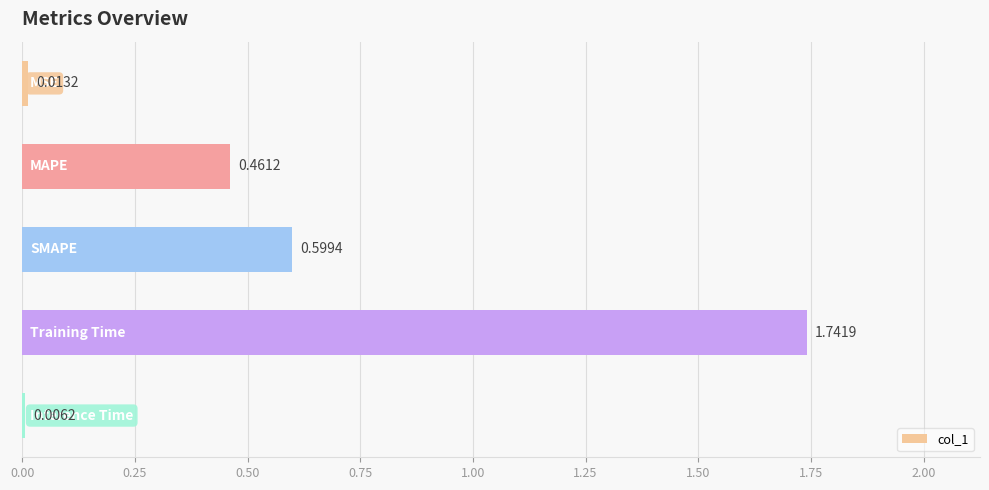

What is the sum of all values?

2.8